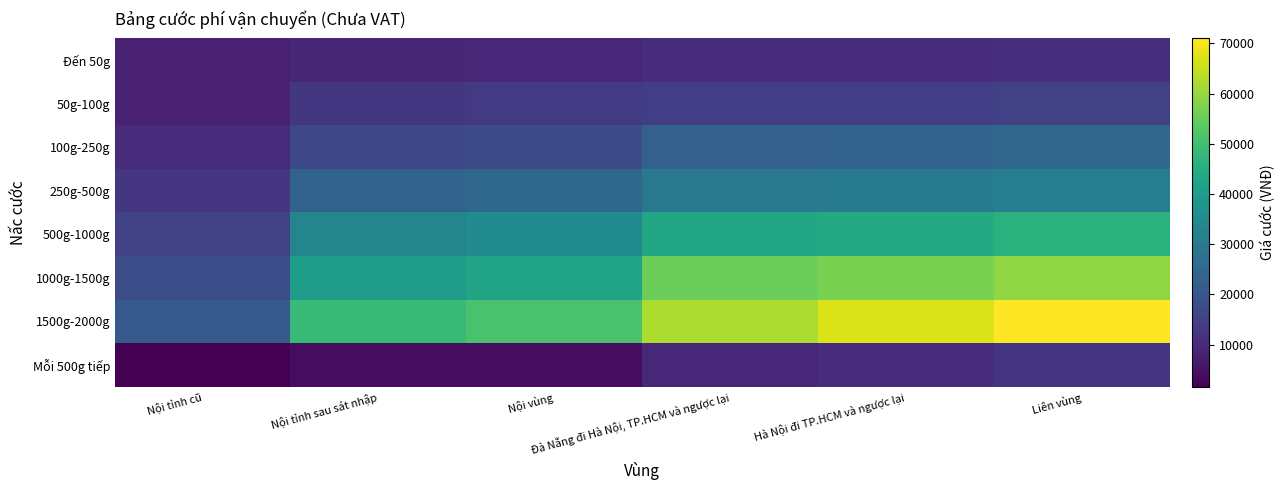

Which series has the largest total across all categories?

1500g-2000g